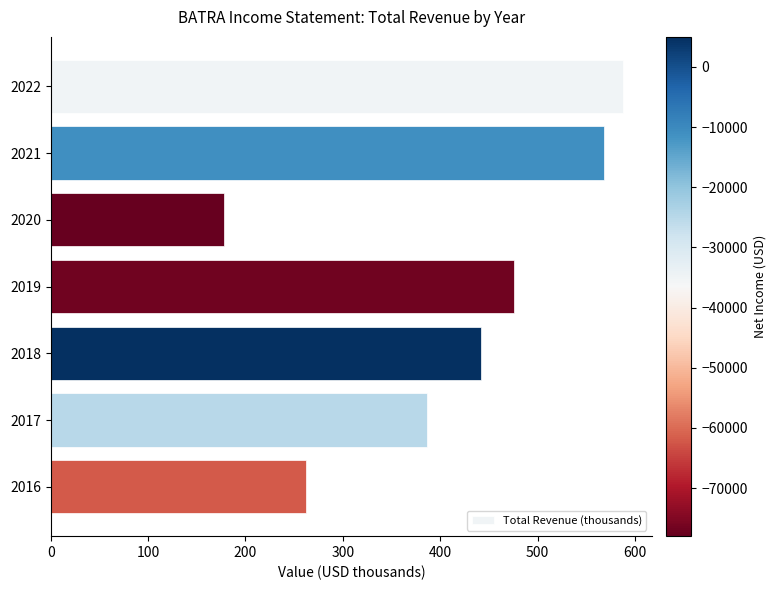

What is the difference between the second highest and second lowest values?

306